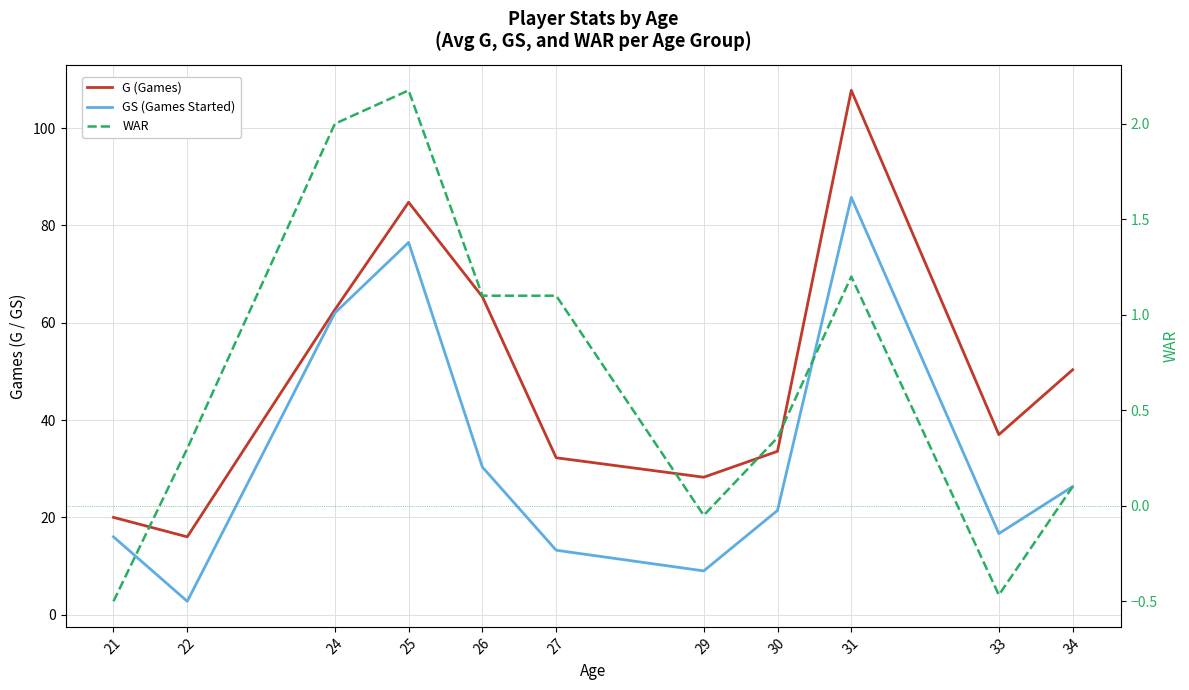

Between 30 and 25, which is larger?

25